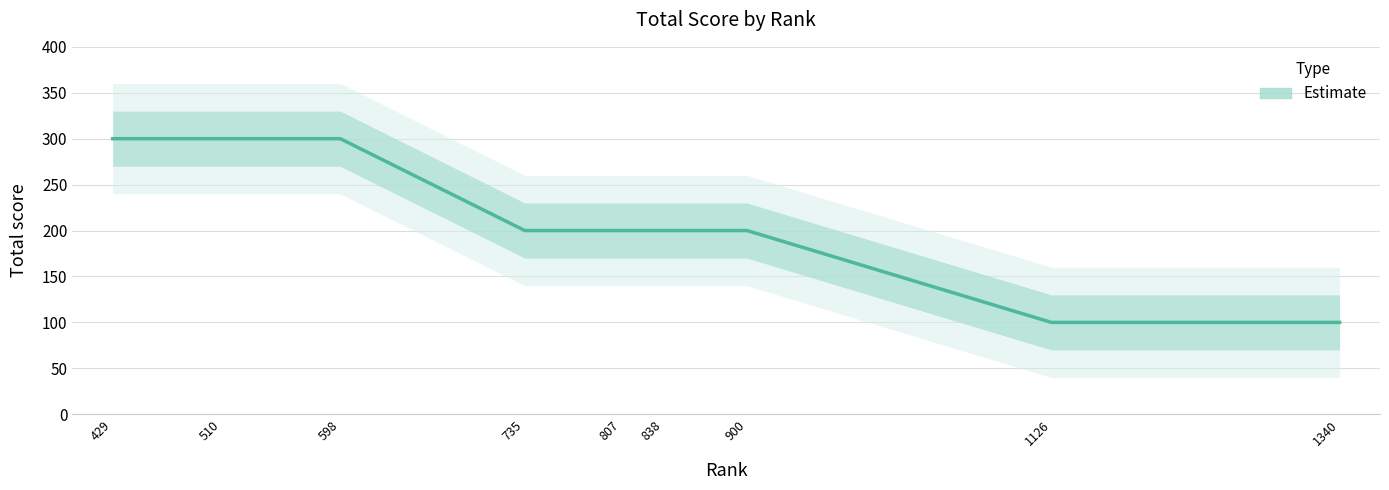

The value at 1126 is 100. True or false?

True